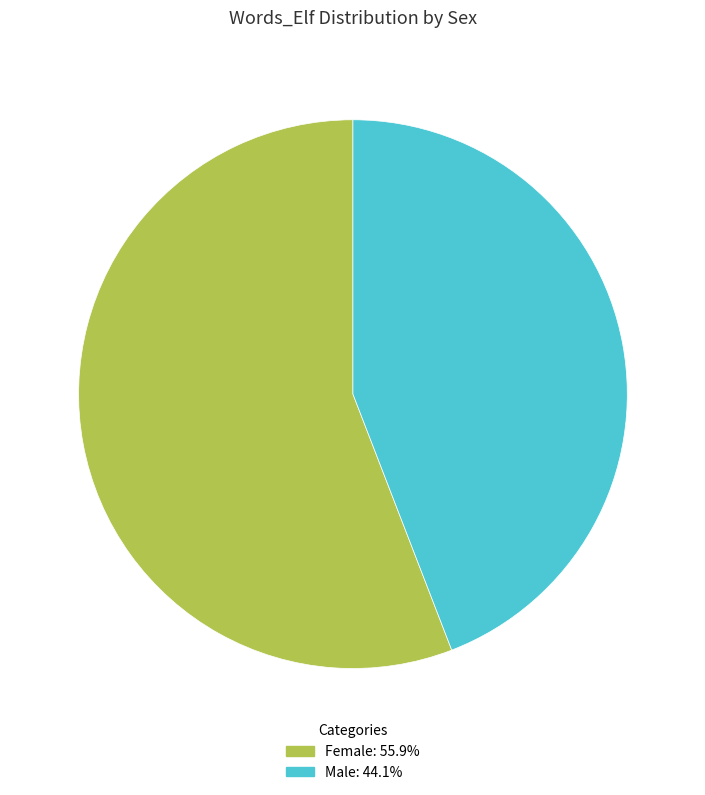

Between Female and Male, which is larger?

Female